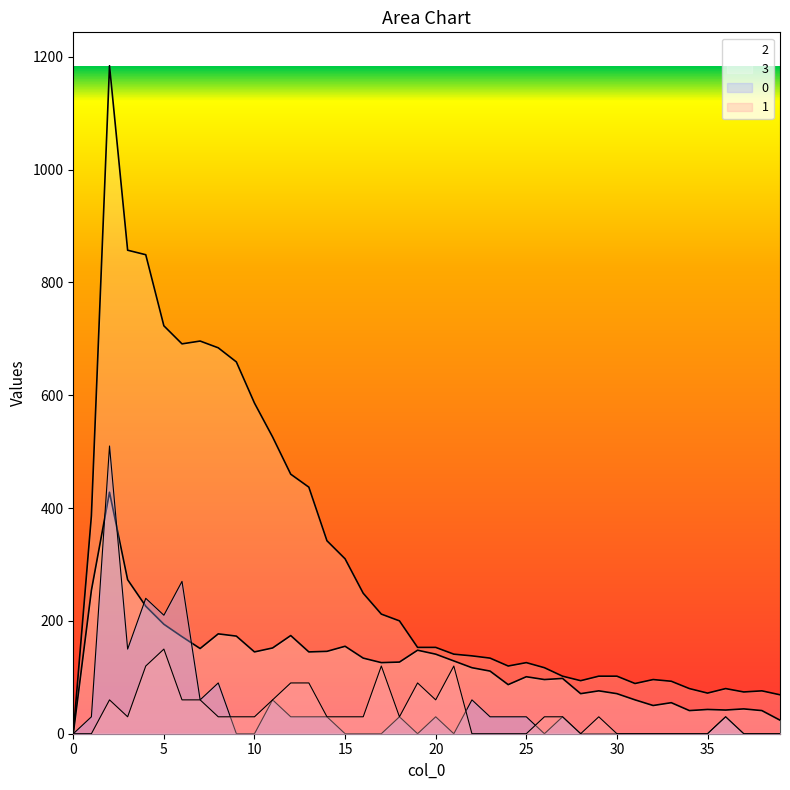

How many lines are shown in the chart?

4